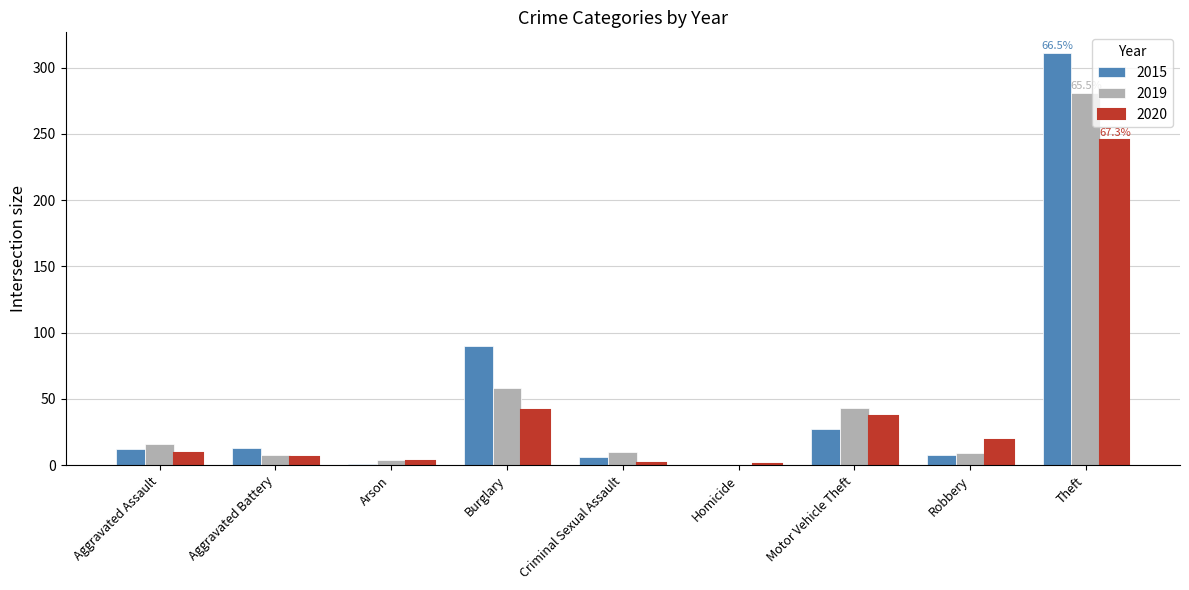

What is the sum of all 2015 values?

468